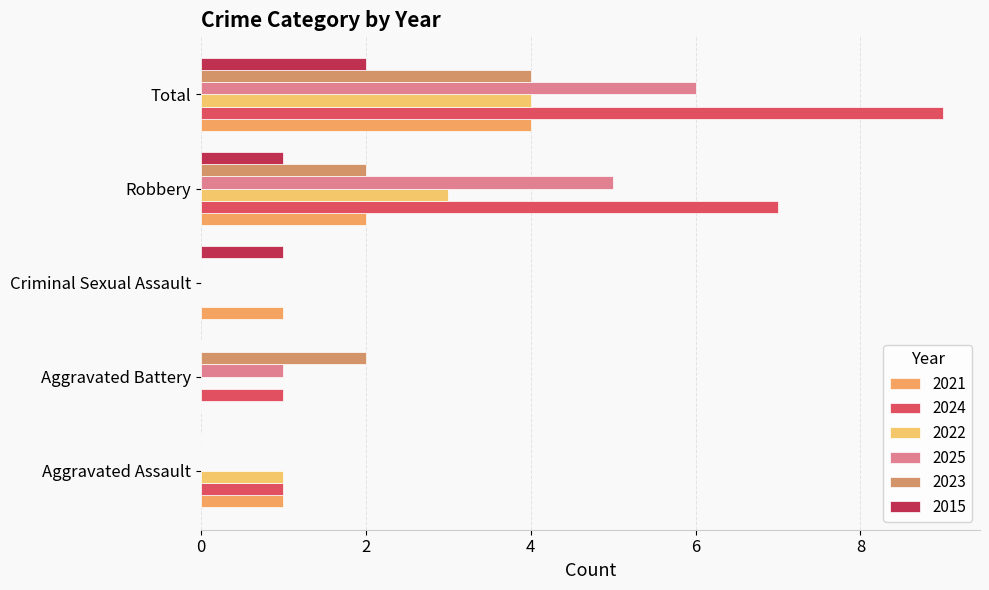

Which series has the largest total across all categories?

2024